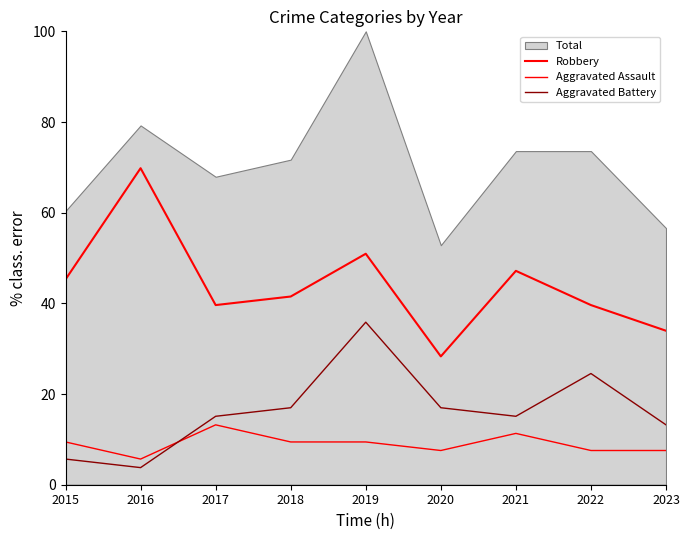

True or false: Aggravated Battery and Aggravated Assault intersect in this chart.

True